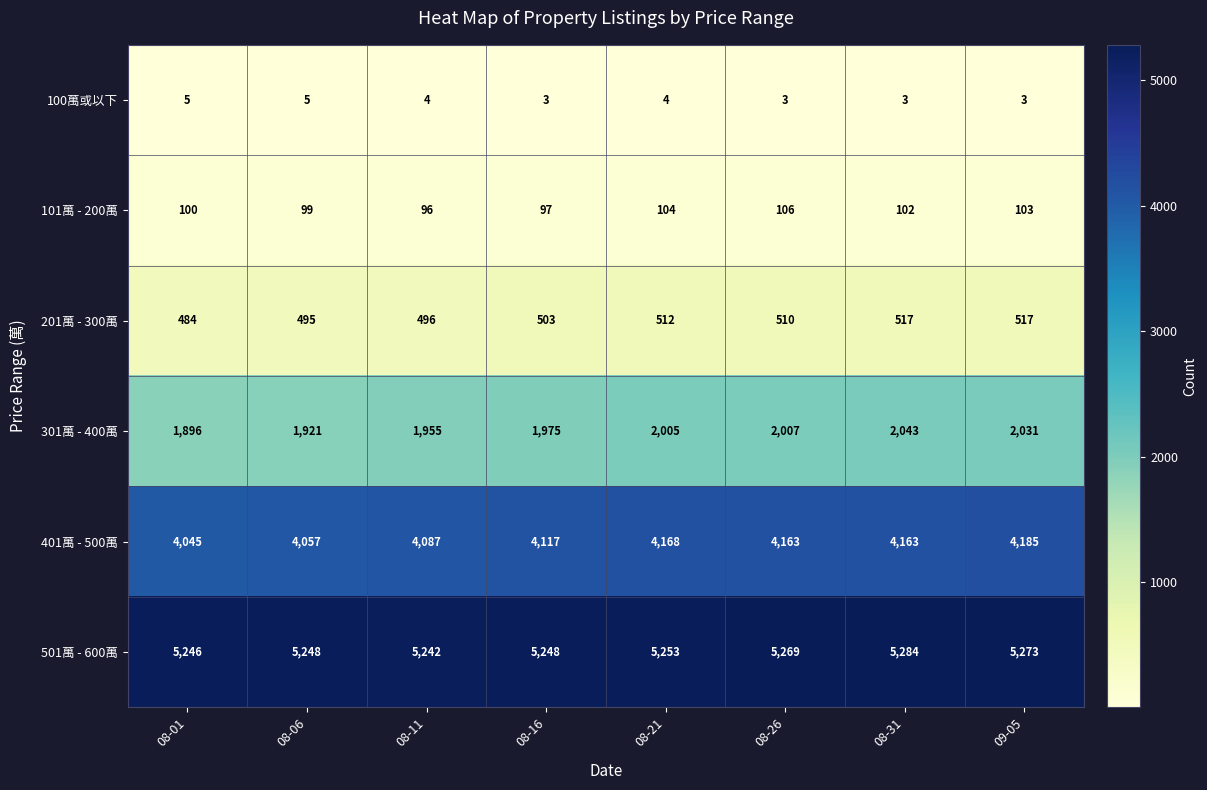

At which label does 101萬 - 200萬 first exceed 102?

08-21